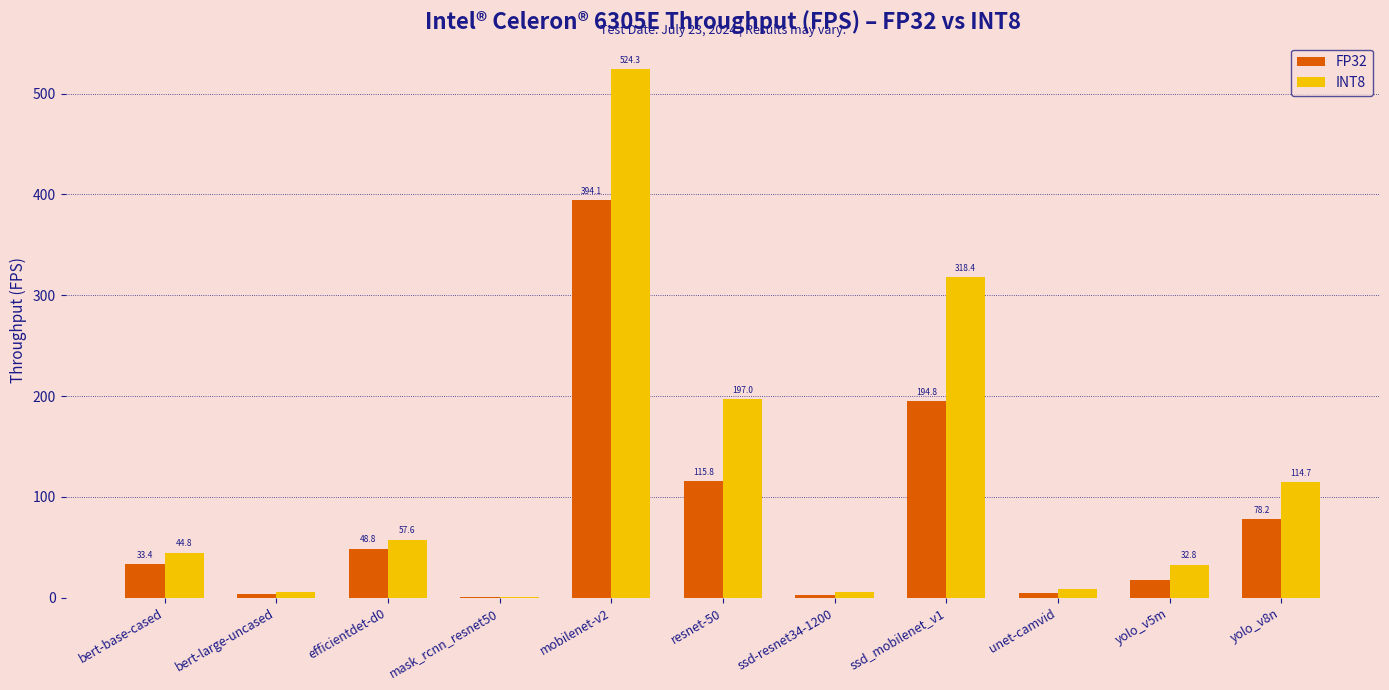

Which series changed the most between ssd_mobilenet_v1 and unet-camvid?

INT8